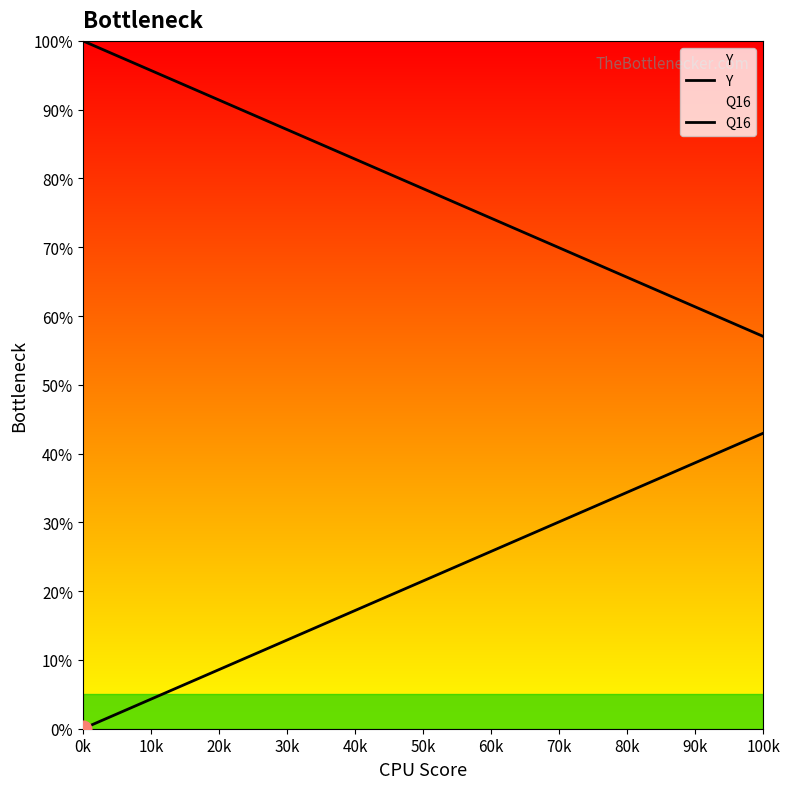

Is the value of Y at 50k greater than the value of Q16 at 30?

No